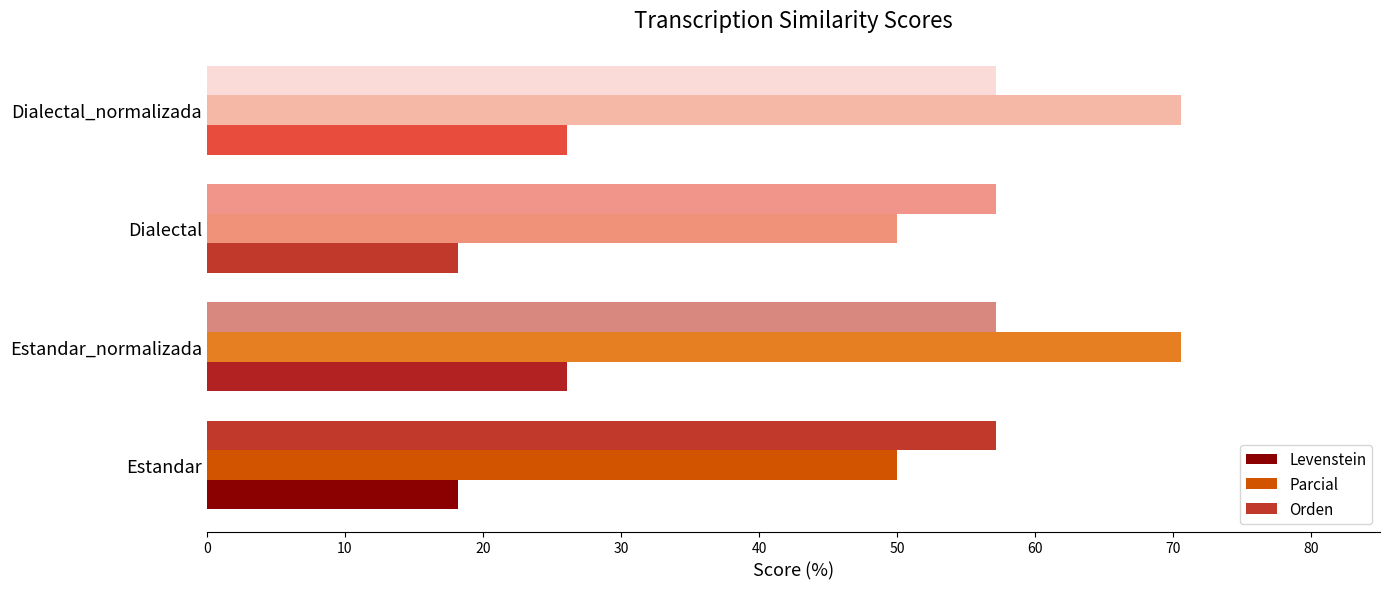

What is the maximum value shown in the chart?

70.6